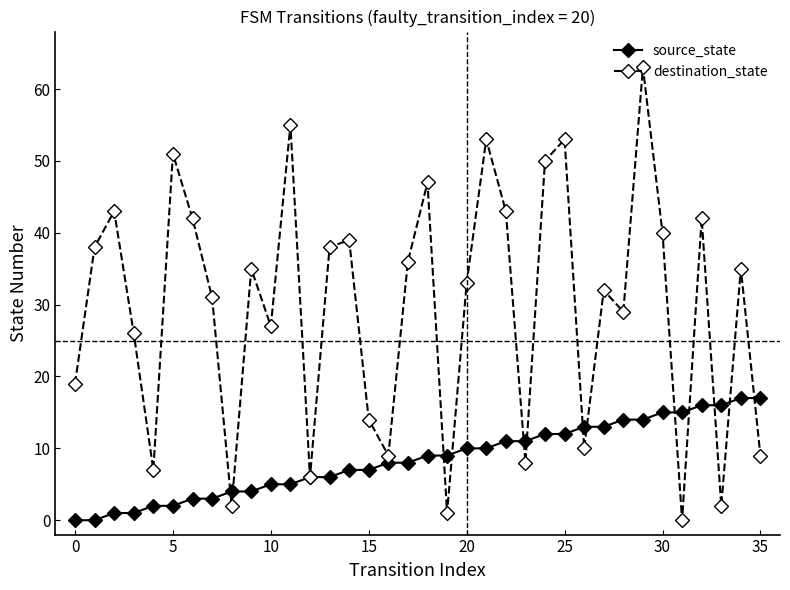

Which series ends up on top after the final intersection of destination_state and source_state?

source_state